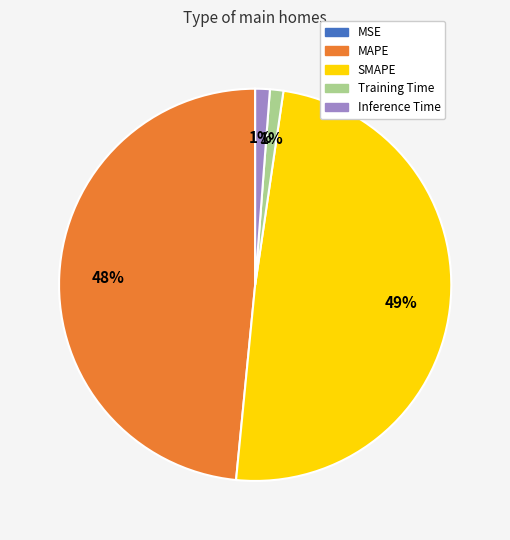

The MAPE slice represents 59% of the pie. True or false?

False